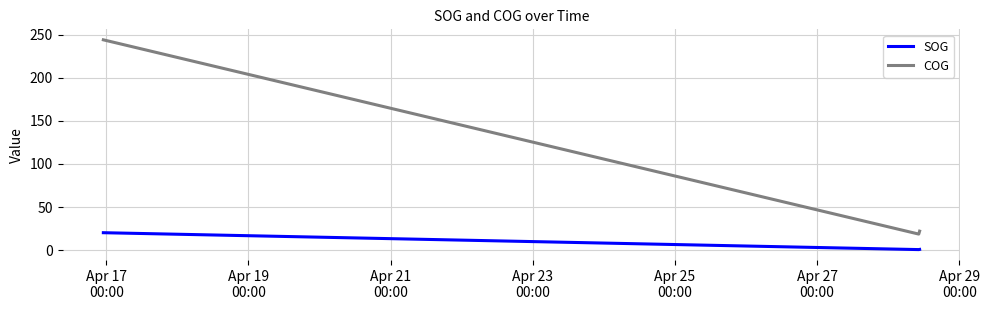

Reading right to left, what are all the values shown in this chart?

SOG: 0.8	0.8	0.8	0.6	0.6	0.6	20.2
COG: 22.0	22.0	22.0	18.6	18.6	18.6	244.1